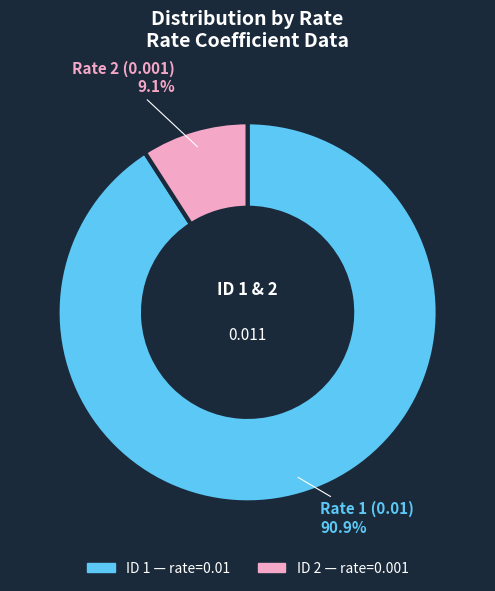

Does any single category account for the majority?

Yes